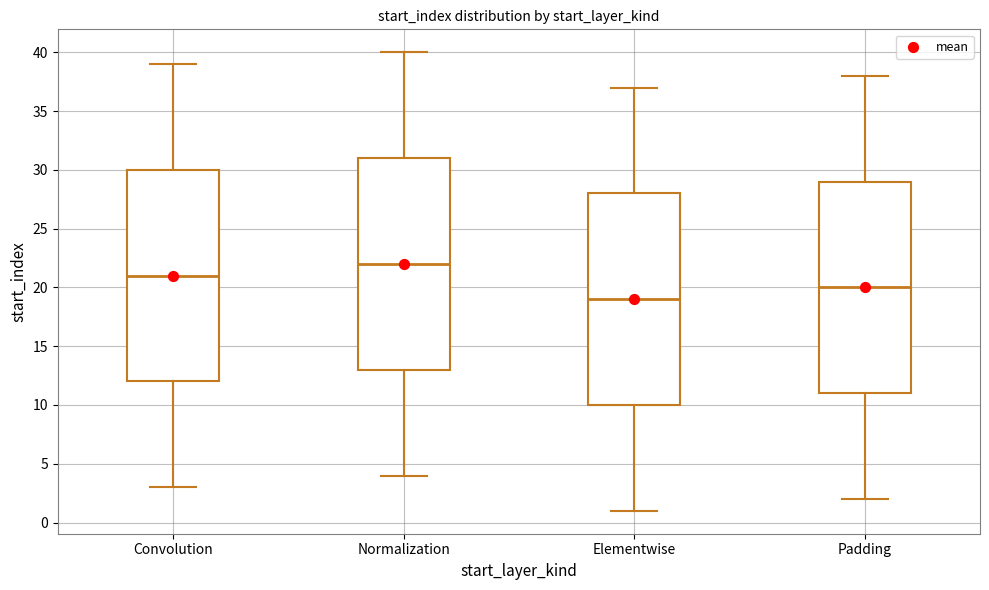

Reading left to right, read every box against the y-axis: the position of its median line, the range the box covers, and the ends of its whiskers. The values are not printed on the chart, so give them approximately, as read against the axis.

Convolution: median 21, box 12 to 30, whiskers 3 to 39
Normalization: median 22, box 13 to 31, whiskers 4 to 40
Elementwise: median 19, box 10 to 28, whiskers 1 to 37
Padding: median 20, box 11 to 29, whiskers 2 to 38